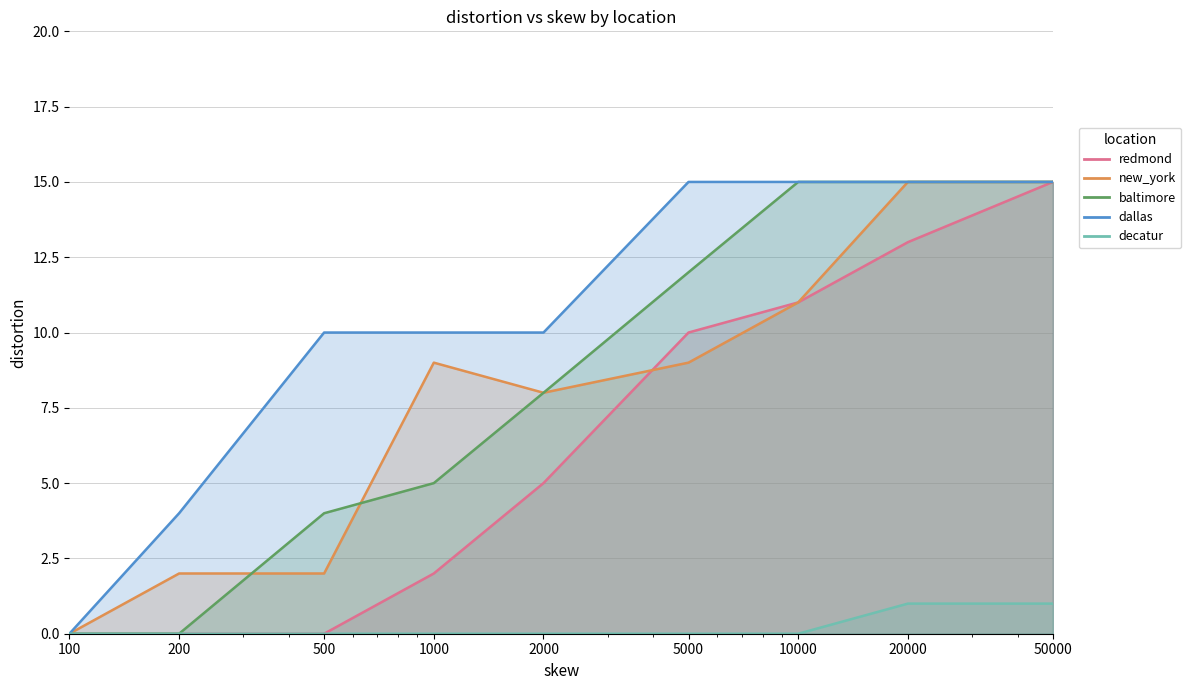

What is the maximum value for dallas?

15